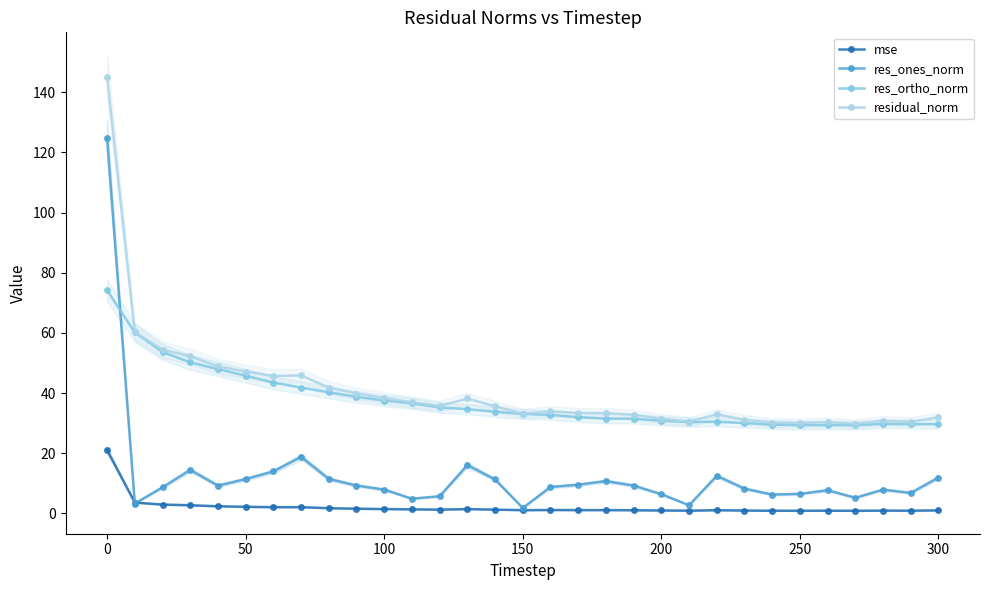

What is the lowest value of the residual_norm series?

29.8